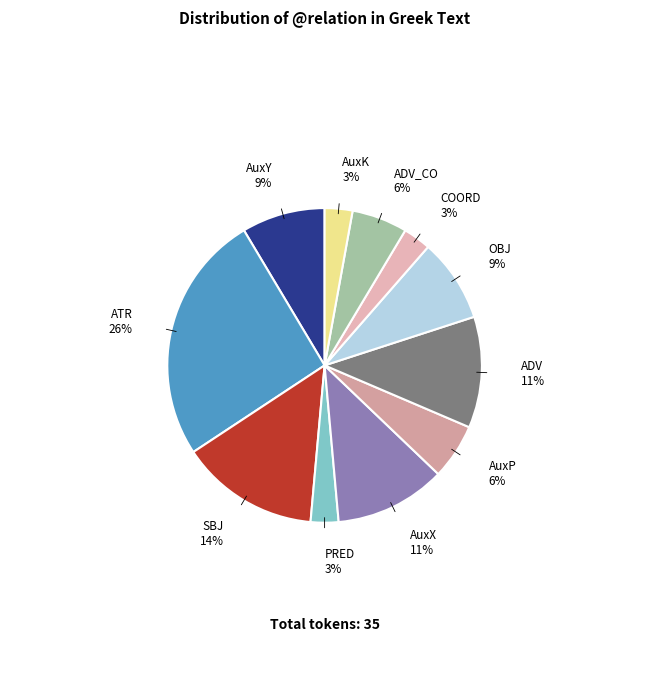

How many slices are in this pie chart?

11